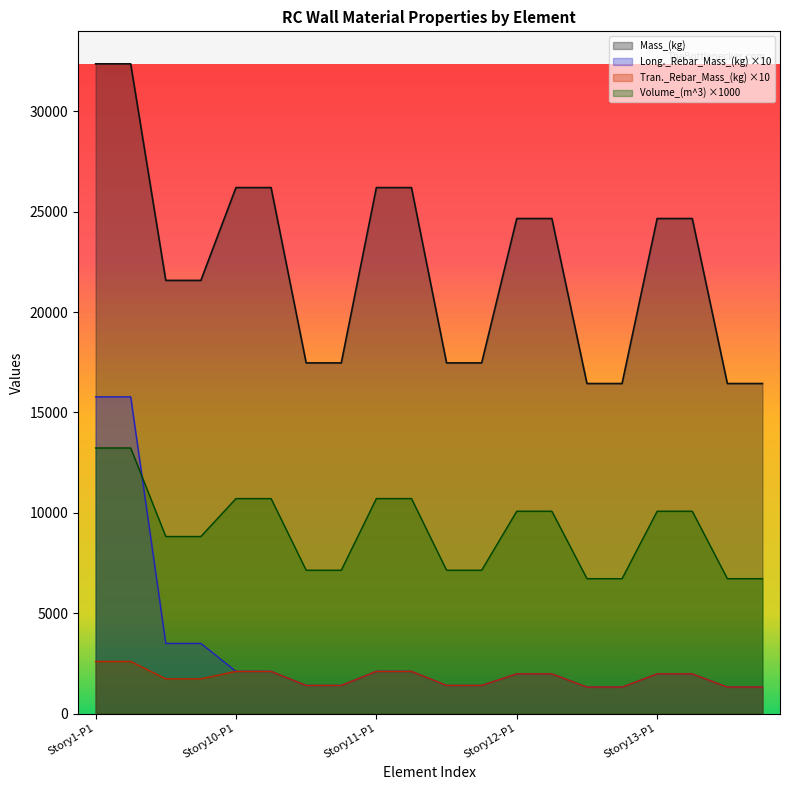

Reading left to right, list all the values displayed in this chart.

Volume_(m^3): Story1-P1=13230.0	Story1-P2=13230.0	Story1-P3=8820.0	Story1-P4=8820.0	Story10-P1=10710.0	Story10-P2=10710.0	Story10-P3=7140.0	Story10-P4=7140.0	Story11-P1=10710.0	Story11-P2=10710.0	Story11-P3=7140.0	Story11-P4=7140.0	Story12-P1=10080.0	Story12-P2=10080.0	Story12-P3=6720.0	Story12-P4=6720.0	Story13-P1=10080.0	Story13-P2=10080.0	Story13-P3=6720.0	Story13-P4=6720.0
Mass_(kg): Story1-P1=32367.0	Story1-P2=32367.0	Story1-P3=21578.0	Story1-P4=21578.0	Story10-P1=26201.8	Story10-P2=26201.8	Story10-P3=17467.9	Story10-P4=17467.9	Story11-P1=26201.8	Story11-P2=26201.8	Story11-P3=17467.9	Story11-P4=17467.9	Story12-P1=24660.5	Story12-P2=24660.5	Story12-P3=16440.4	Story12-P4=16440.4	Story13-P1=24660.5	Story13-P2=24660.5	Story13-P3=16440.4	Story13-P4=16440.4
Long._Rebar_Mass_(kg): Story1-P1=15778.7	Story1-P2=15778.7	Story1-P3=3494.9	Story1-P4=3494.9	Story10-P1=2100.9	Story10-P2=2100.9	Story10-P3=1400.6	Story10-P4=1400.6	Story11-P1=2100.9	Story11-P2=2100.9	Story11-P3=1400.6	Story11-P4=1400.6	Story12-P1=1977.3	Story12-P2=1977.3	Story12-P3=1318.2	Story12-P4=1318.2	Story13-P1=1977.3	Story13-P2=1977.3	Story13-P3=1318.2	Story13-P4=1318.2
Tran._Rebar_Mass_(kg): Story1-P1=2595.2	Story1-P2=2595.2	Story1-P3=1730.1	Story1-P4=1730.1	Story10-P1=2100.9	Story10-P2=2100.9	Story10-P3=1400.6	Story10-P4=1400.6	Story11-P1=2100.9	Story11-P2=2100.9	Story11-P3=1400.6	Story11-P4=1400.6	Story12-P1=1977.3	Story12-P2=1977.3	Story12-P3=1318.2	Story12-P4=1318.2	Story13-P1=1977.3	Story13-P2=1977.3	Story13-P3=1318.2	Story13-P4=1318.2